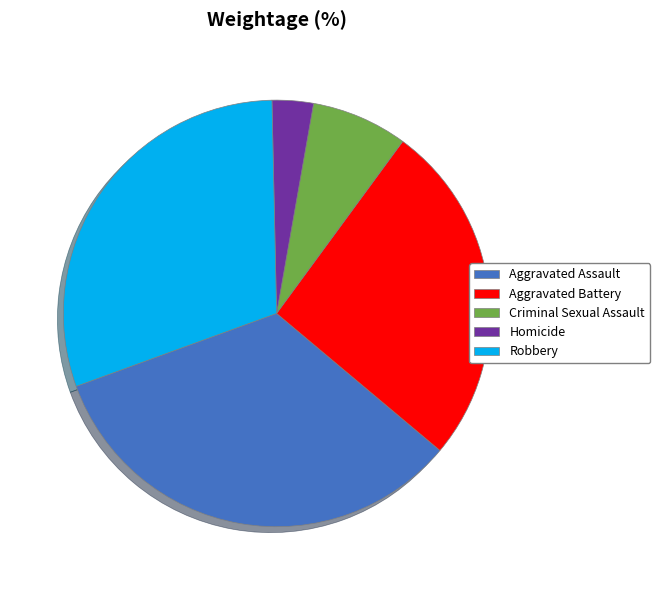

Do Homicide and Aggravated Assault together represent more than half of the pie?

No